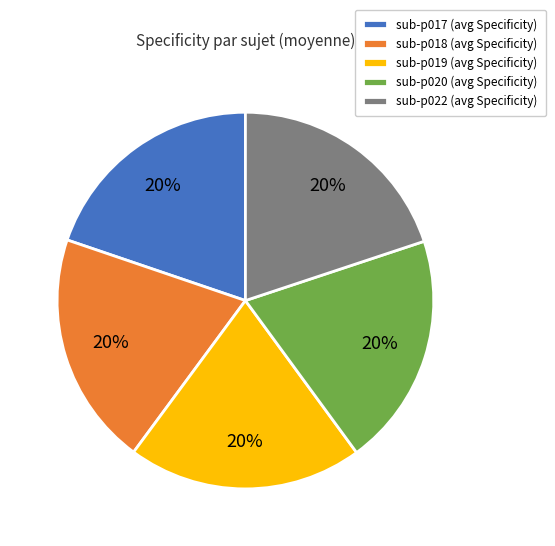

The sub-p019 (avg Specificity) slice represents 20% of the pie. True or false?

True